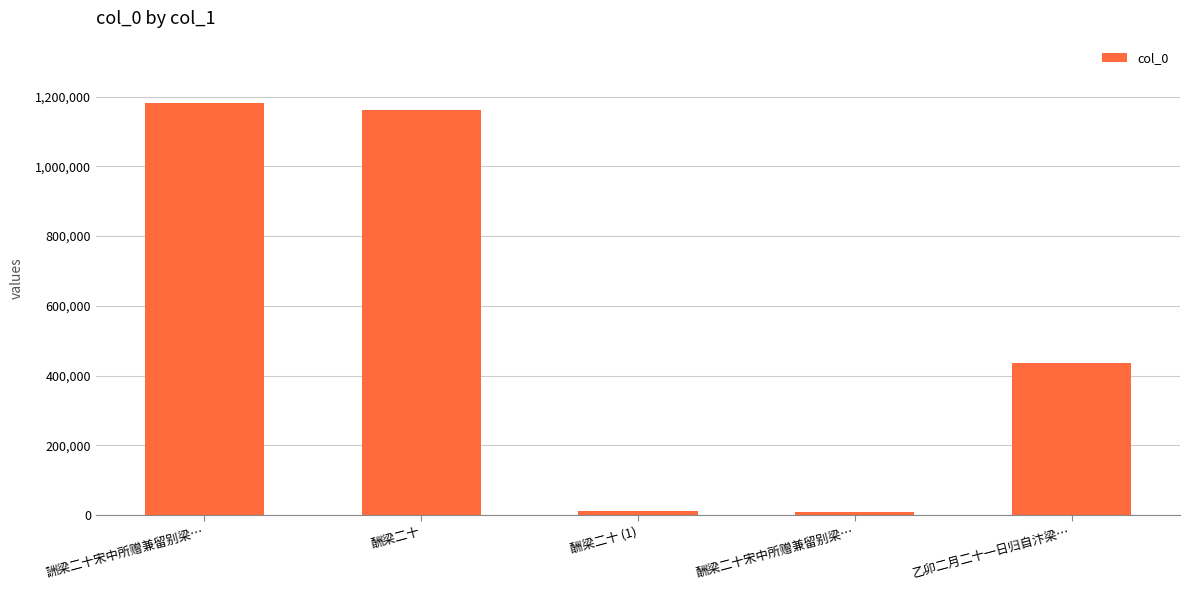

What is the sum of the values at 詶梁二十宋中所赠兼留别梁… and 酬梁二十宋中所赠兼留别梁…?

1192656